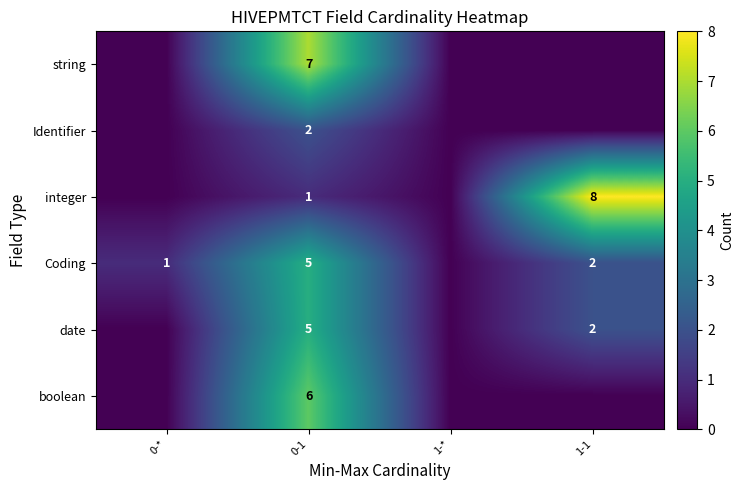

The value of Coding at 1-1 is 2. True or false?

True